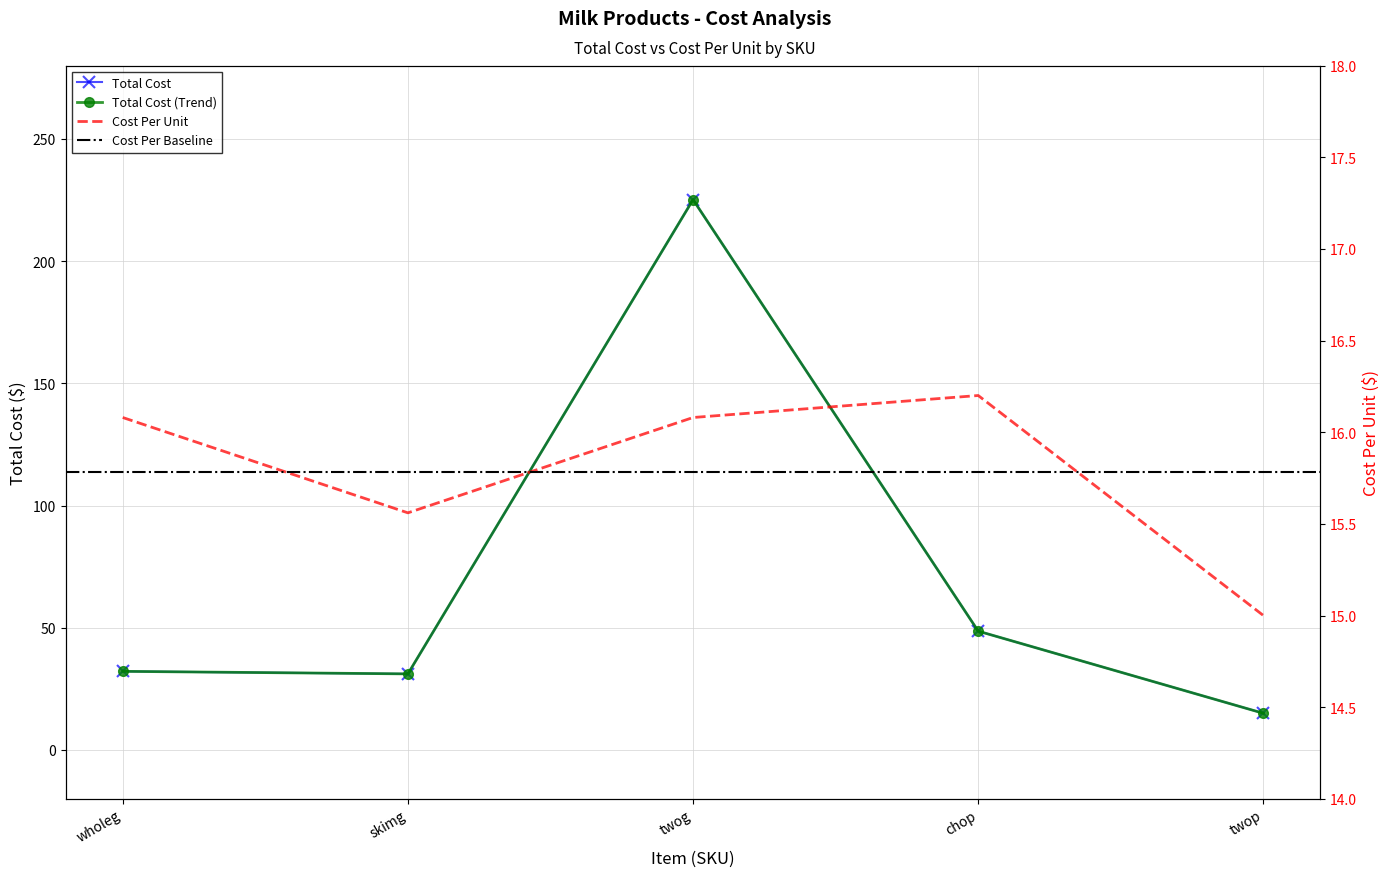

Which series has the widest spread of values?

Total Cost